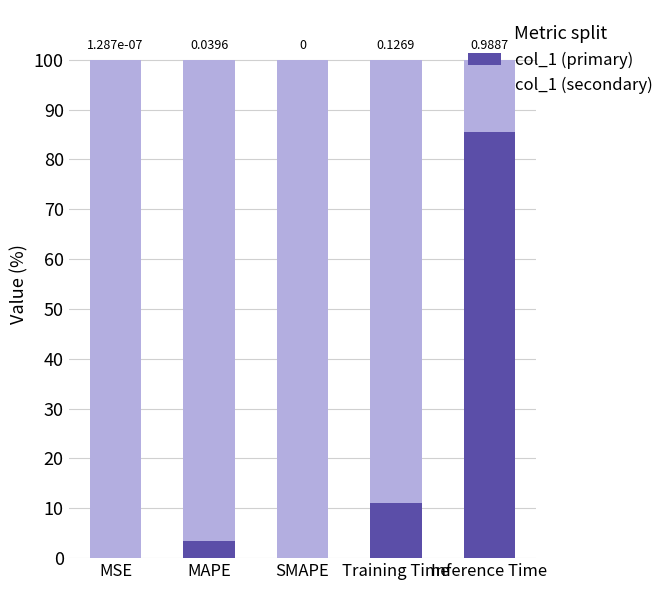

What is the total value across all series at Inference Time?

100.0